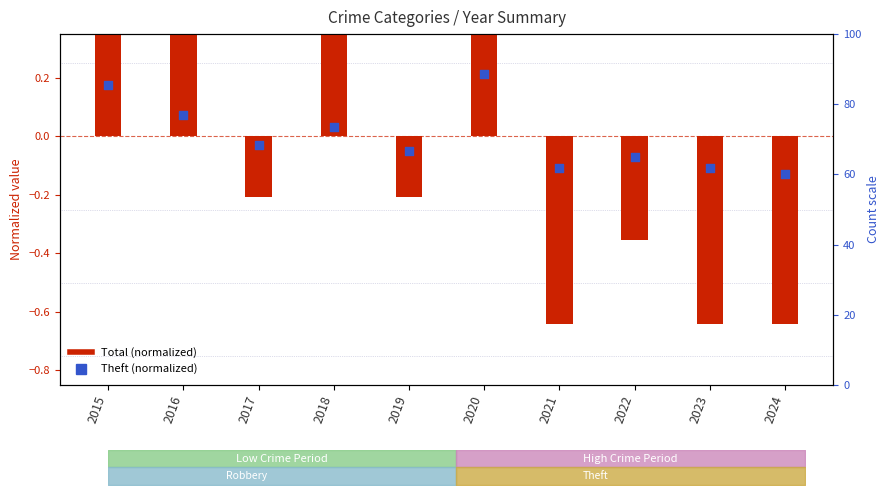

What are all the series names shown in the legend?

Total (normalized), Theft (normalized)